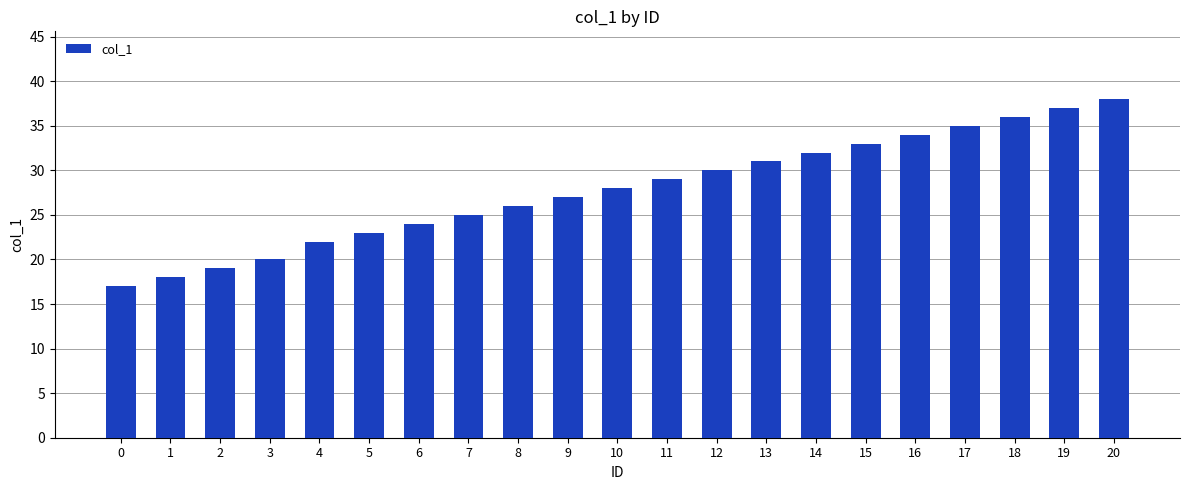

Reading left to right, transcribe all the data shown in this chart.

0=17	1=18	2=19	3=20	4=22	5=23	6=24	7=25	8=26	9=27	10=28	11=29	12=30	13=31	14=32	15=33	16=34	17=35	18=36	19=37	20=38